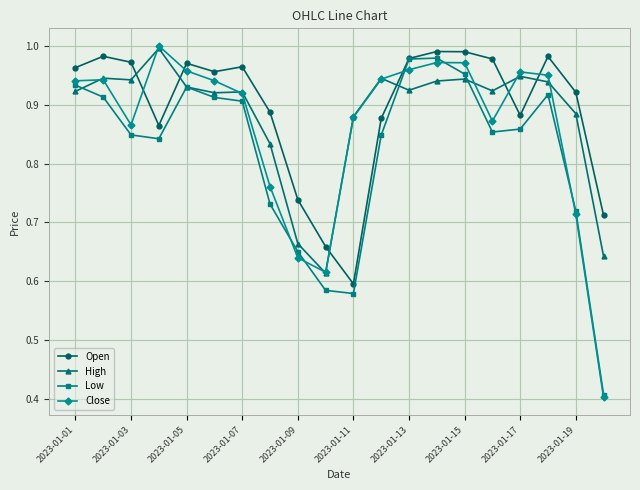

Does the chart have visible grid lines?

Yes